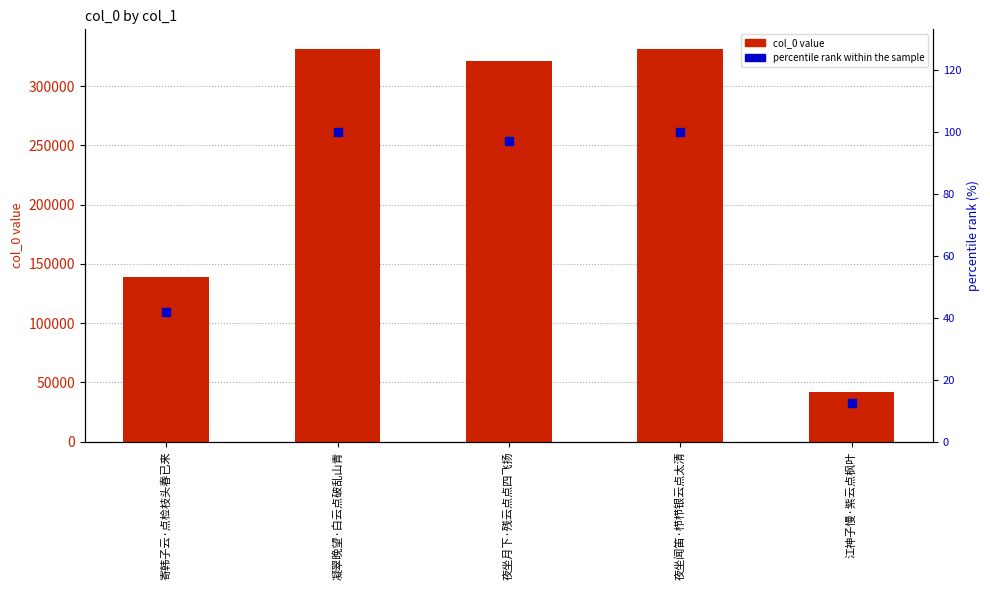

At which category is the sum across all series the highest?

凝翠晚望·白云点破乱山青